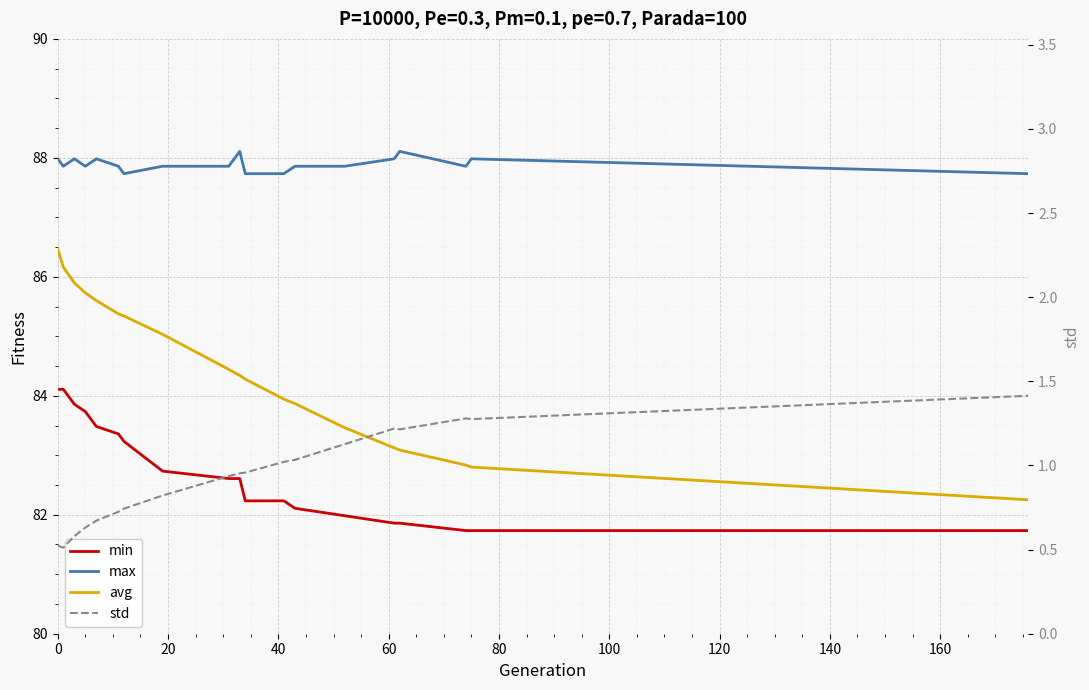

Which series has the largest total across all categories?

max